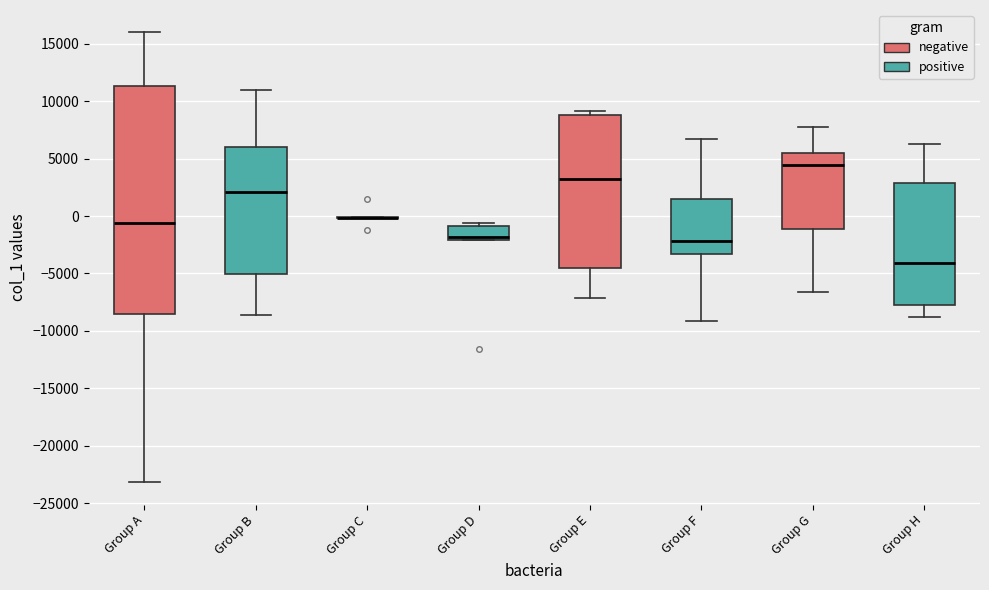

Reading left to right, transcribe this box plot: for each box, give where its median line is, the range the box spans, and where its two whiskers end, as read against the y-axis. The values are not printed on the chart, so give them approximately, as read against the axis.

Group A: median -500, box -8500 to 11500, whiskers -23000 to 16000
Group B: median 2000, box -5000 to 6000, whiskers -8500 to 11000
Group C: box collapsed to a line at 0, whiskers 0 to 0
Group D: median -2000 (just above the box's lower edge), box -2000 to -1000, whiskers -2000 to -500
Group E: median 3000, box -4500 to 9000, whiskers -7000 to 9000 (just above the box's upper edge)
Group F: median -2000, box -3500 to 1500, whiskers -9000 to 6500
Group G: median 4500, box -1000 to 5500, whiskers -6500 to 7500
Group H: median -4000, box -7500 to 3000, whiskers -9000 to 6500